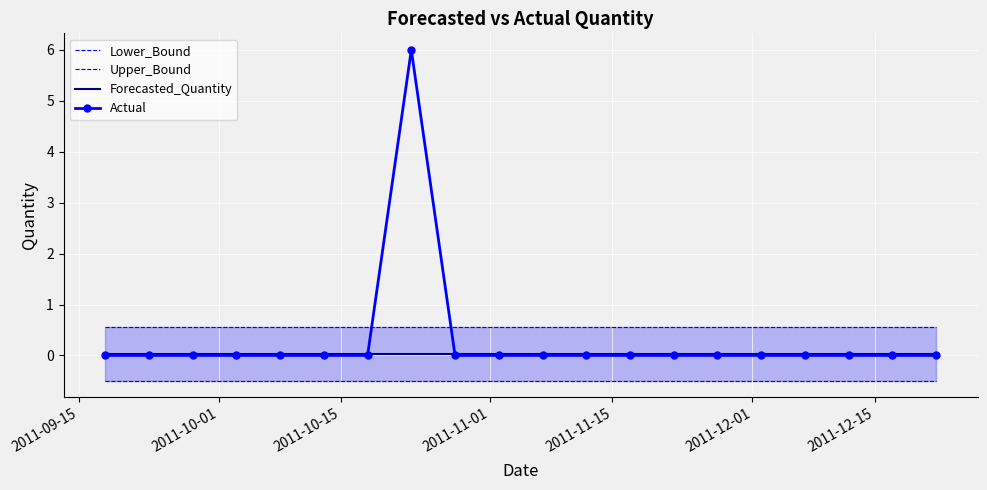

True or false: Forecasted_Quantity has more than 2 interior local peaks.

False